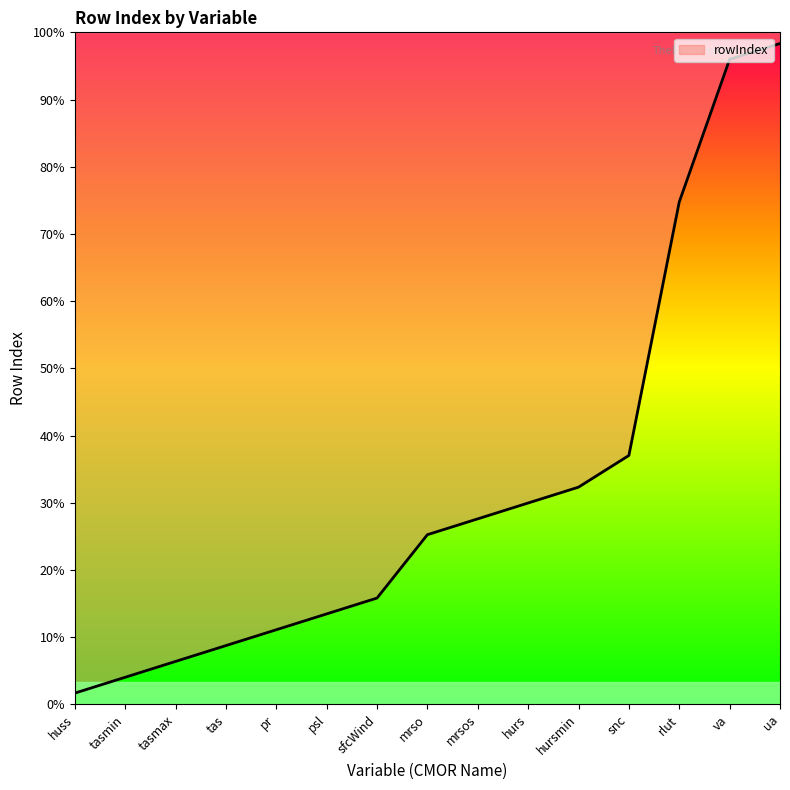

Where is the data nearest to the value 30?

snc